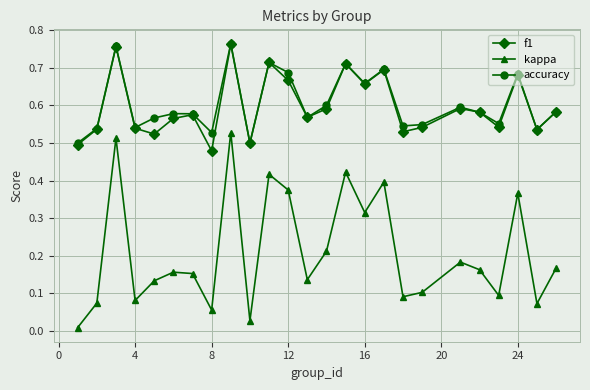

Which series has the largest range (max minus min)?

kappa